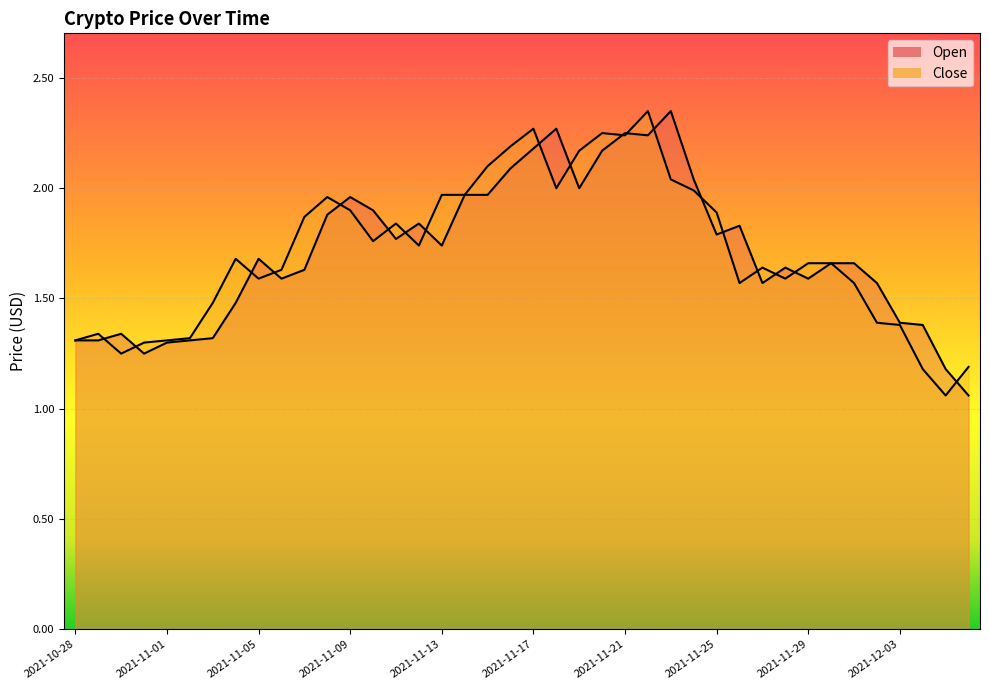

What is the difference between the maximum and minimum values in the Open series?

1.3